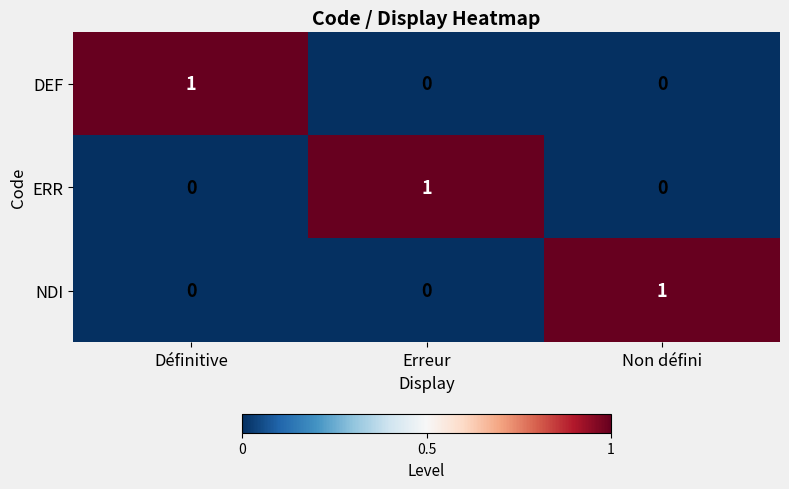

Count the DEF values in the range 0 to 1.

3